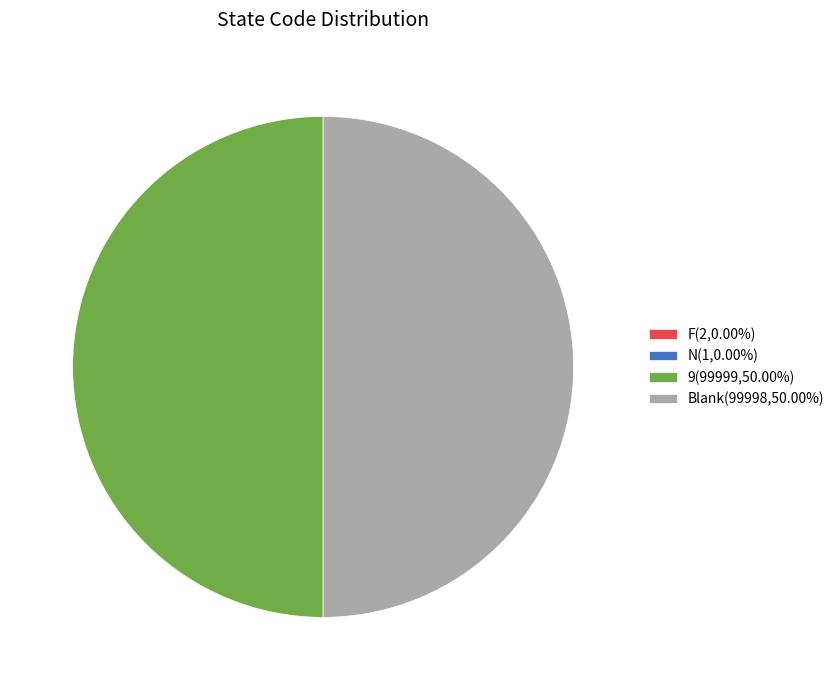

What is the change in value from N to 9?

+99998